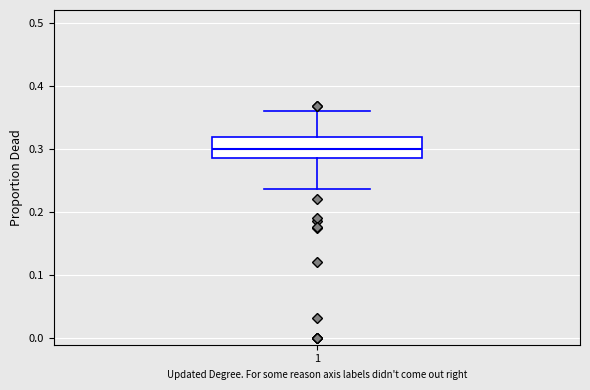

Transcribe this box plot: give where the median line is, the range the box spans, and where the two whiskers end, as read against the y-axis. The values are not printed on the chart, so give them approximately, as read against the axis.

median 0.30, box 0.29 to 0.32, whiskers 0.24 to 0.36